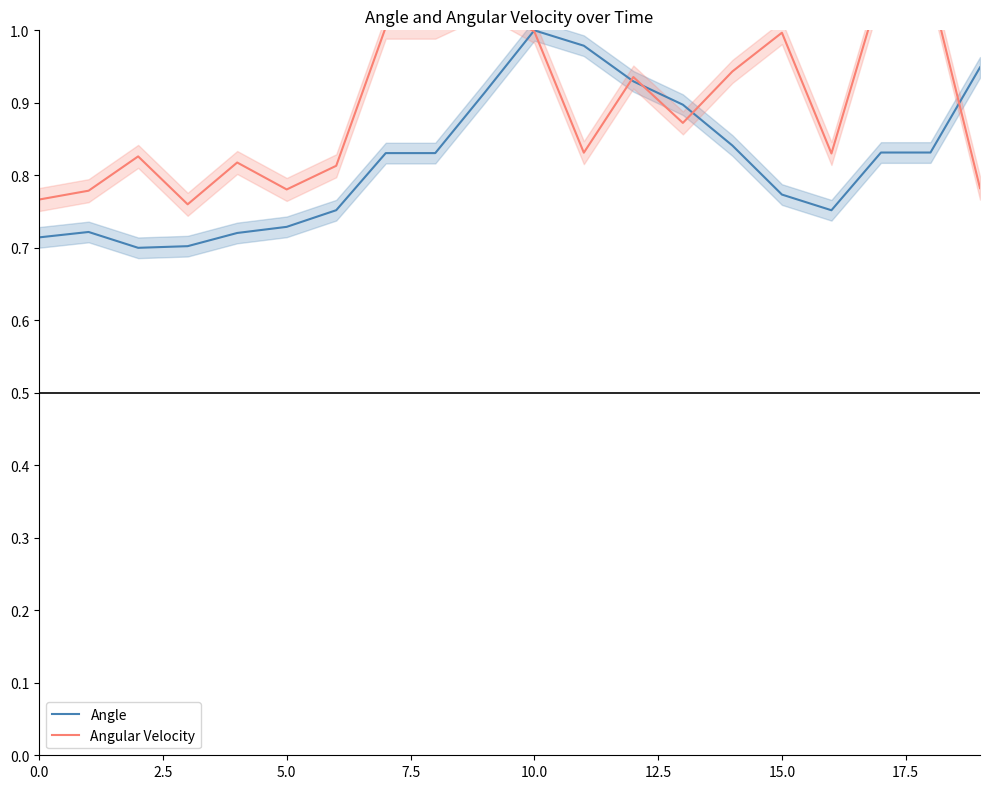

Is this an area chart (filled region under the line)?

No